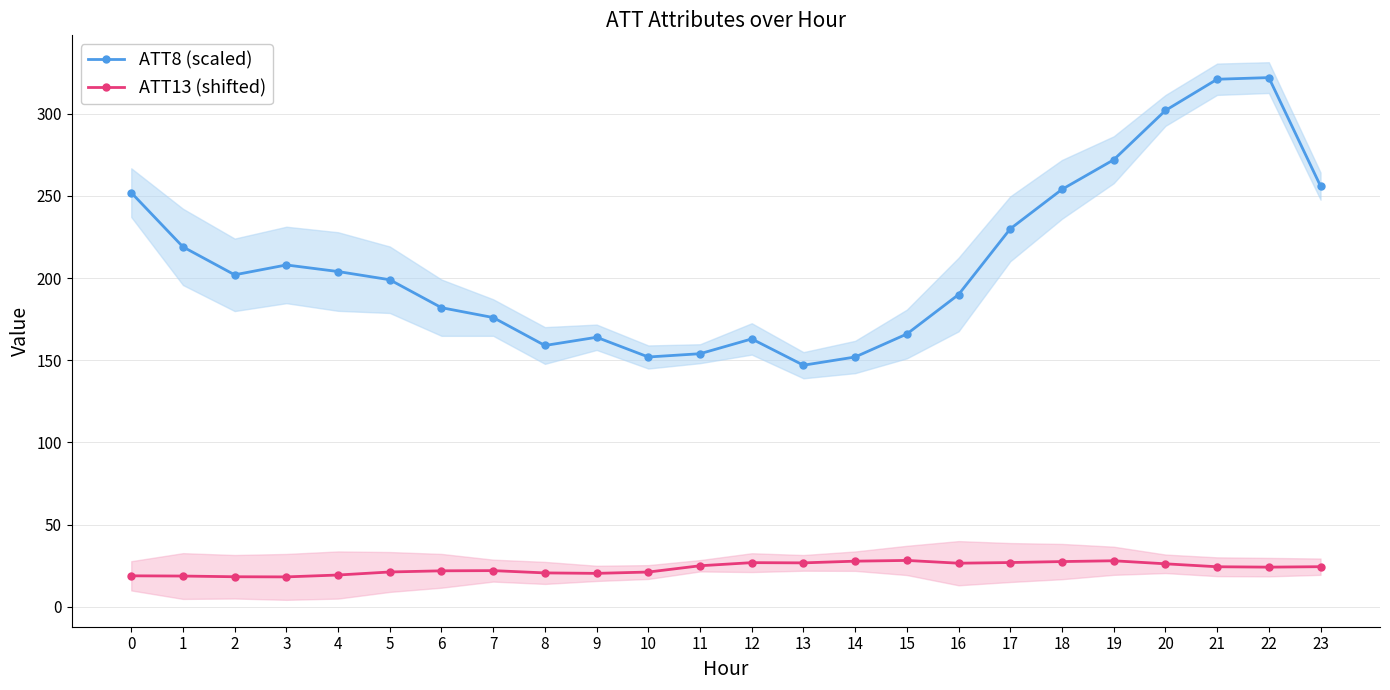

Is it true that ATT13 (shifted) equals 12.8 at 11?

False